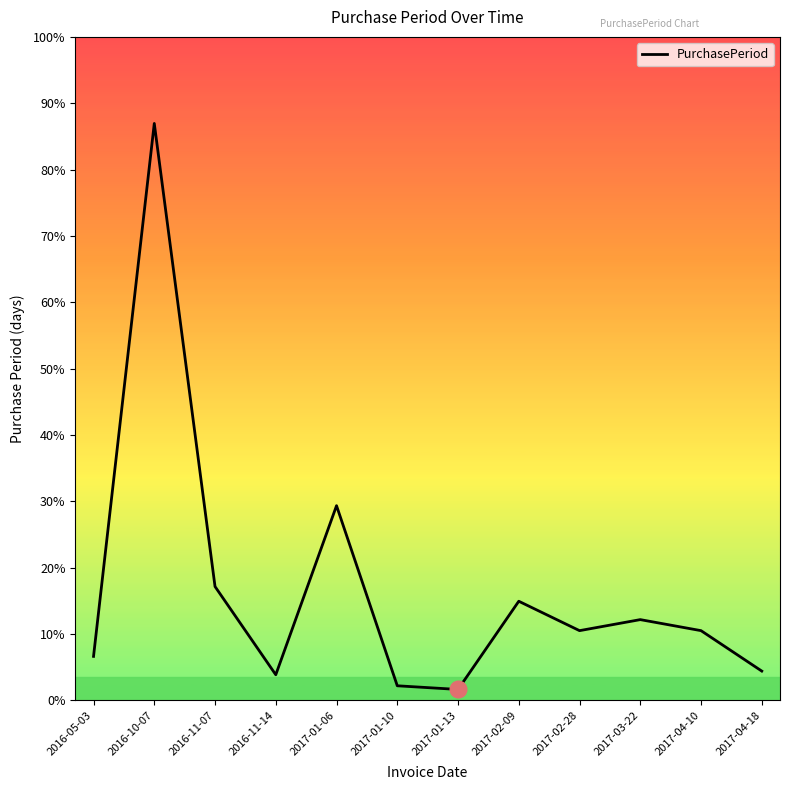

List the labels in order of value, smallest first.

2017-01-13, 2017-01-10, 2016-11-14, 2017-04-18, 2016-05-03, 2017-02-28, 2017-04-10, 2017-03-22, 2017-02-09, 2016-11-07, 2017-01-06, 2016-10-07